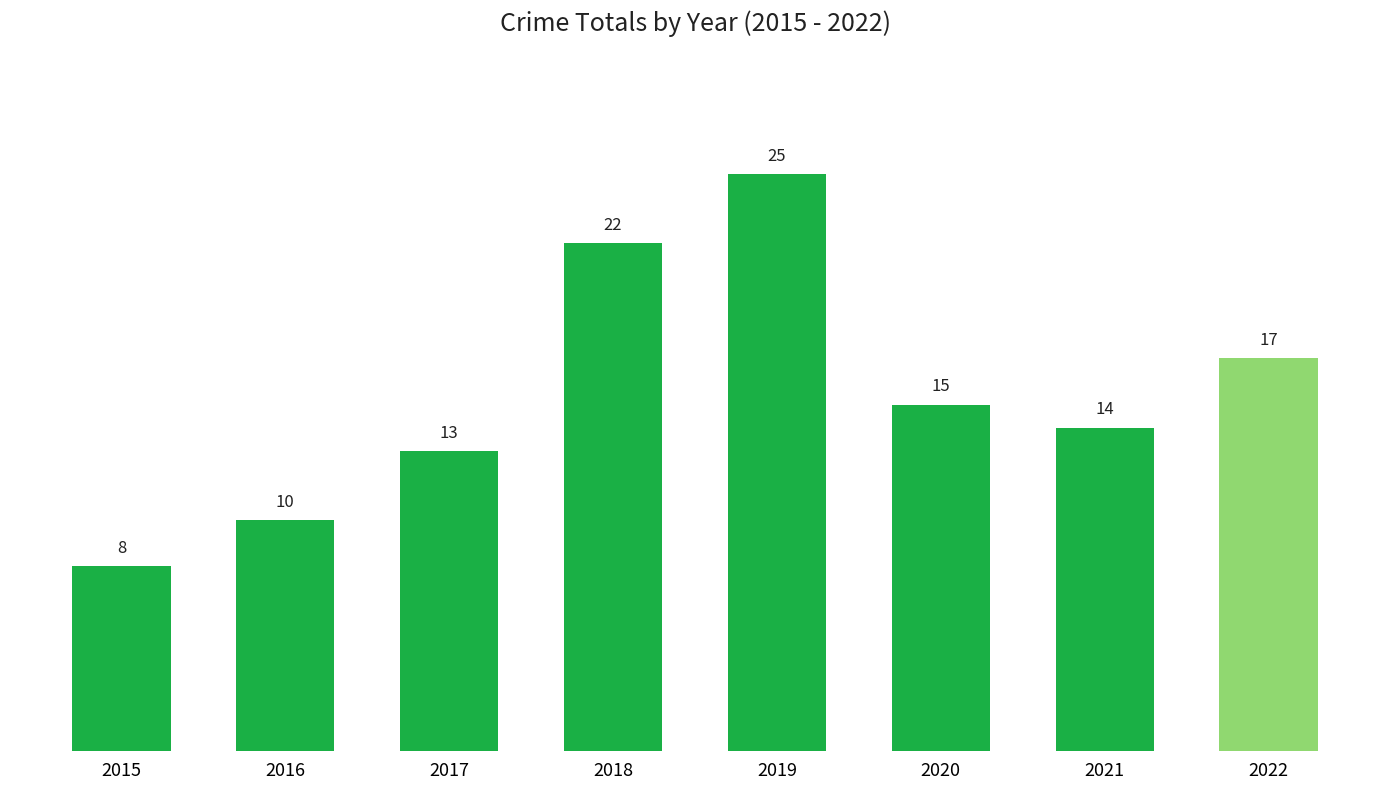

What is the approximate value at 2016, to the nearest 10?

10